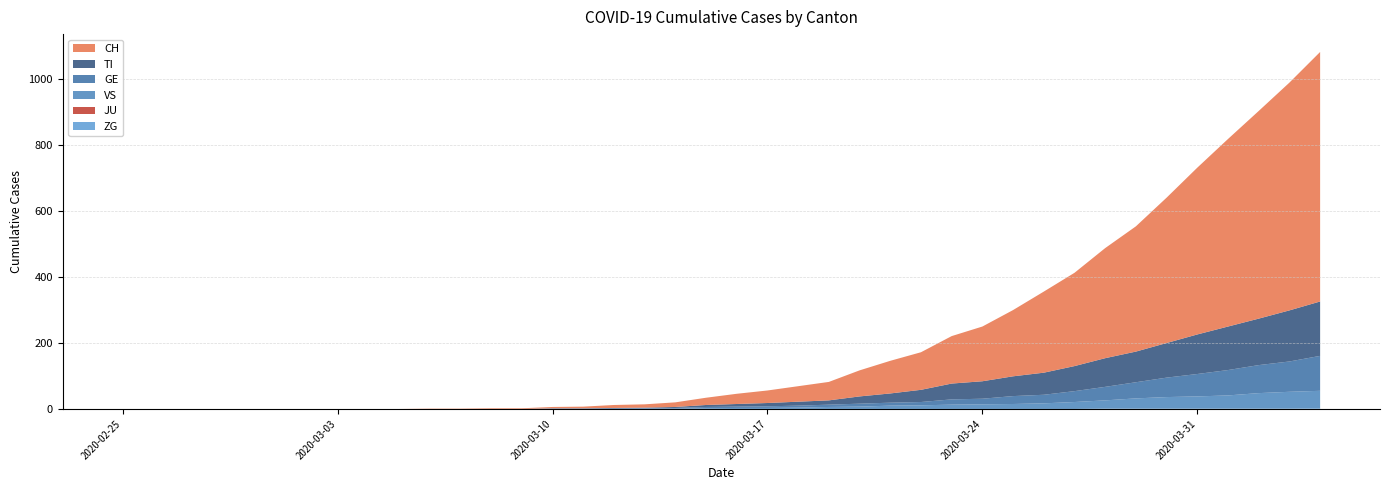

Reading left to right, extract all data points from this chart.

CH: 0	0	0	0	0	0	0	0	0	0	1	1	2	2	4	5	9	10	14	22	31	38	47	56	79	99	114	144	166	201	246	283	334	380	441	506	569	630	691	757
TI: 0	0	0	0	0	0	0	0	0	0	0	0	0	0	1	1	1	1	3	6	8	10	12	13	22	28	37	48	53	60	67	76	87	93	105	120	132	141	155	165
GE: 0	0	0	0	0	0	0	0	0	0	0	0	0	0	1	1	2	2	2	4	4	5	6	7	9	9	10	16	17	24	26	33	41	49	59	68	77	85	92	106
JU: 0	0	0	0	0	0	0	0	0	0	0	0	0	0	0	0	0	0	0	0	0	0	0	0	0	0	0	0	0	0	0	0	0	0	0	0	0	0	0	0
VS: 0	0	0	0	0	0	0	0	0	0	0	0	0	0	0	0	0	1	1	2	3	3	4	6	7	10	11	13	14	15	17	21	25	31	35	37	40	47	51	53
ZG: 0	0	0	0	0	0	0	0	0	0	0	0	0	0	0	0	0	0	0	0	0	0	0	0	0	0	0	0	0	0	0	0	1	1	1	1	1	1	1	2